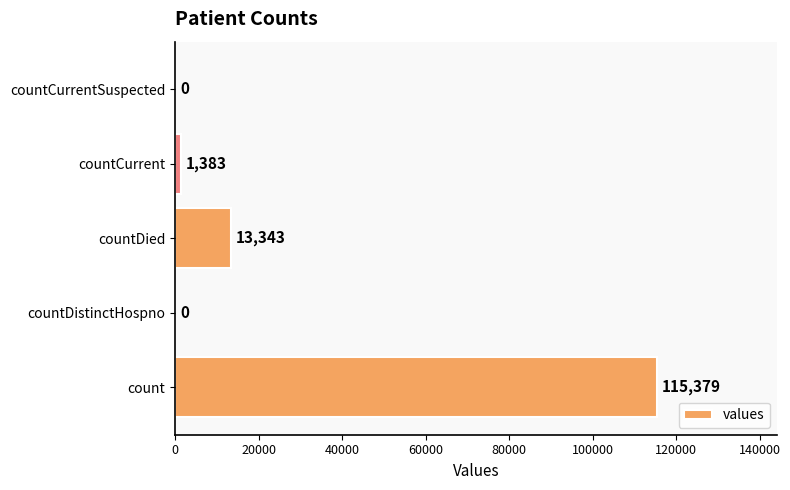

What is the sum of all values?

130105